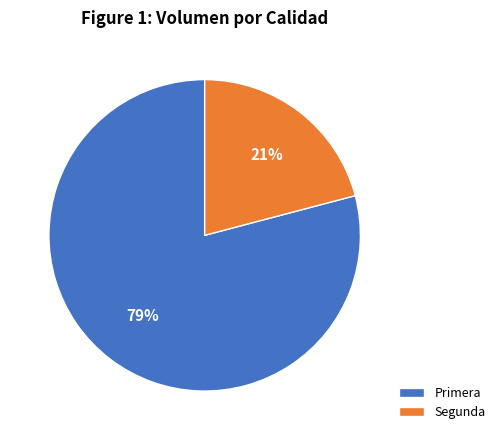

To the nearest percent, what is the difference between the Segunda and Primera slice percentages?

58%